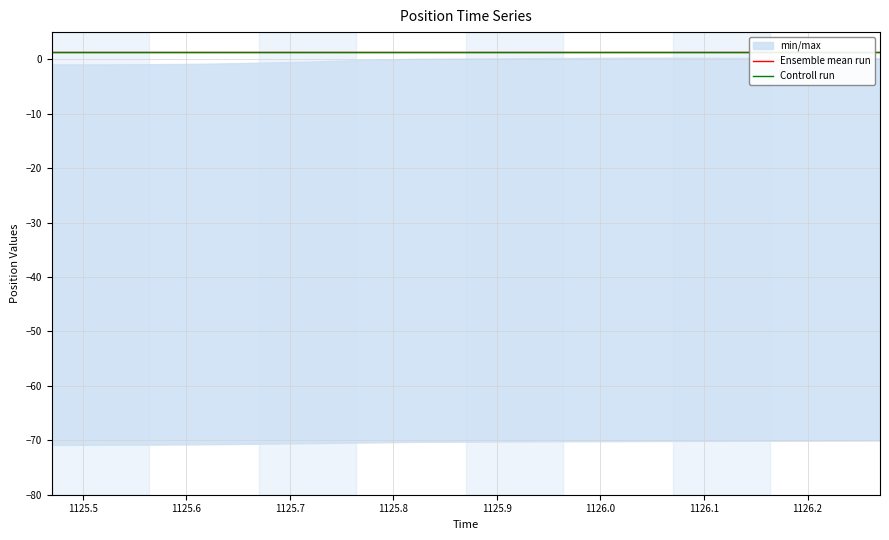

Reading right to left, list all the values displayed in this chart.

pos_x: 1126.27=0.2	1126.22=0.2	1126.17=0.2	1126.12=0.3	1126.07=0.3	1126.02=0.3	1125.97=0.2	1125.92=0.2	1125.87=0.1	1125.82=0.1	1125.77=-0.1	1125.72=-0.4	1125.67=-0.6	1125.62=-0.8	1125.57=-0.9	1125.52=-0.9	1125.47=-0.9
pos_y: 1126.27=-70.0	1126.22=-70.1	1126.17=-70.1	1126.12=-70.1	1126.07=-70.1	1126.02=-70.2	1125.97=-70.2	1125.92=-70.2	1125.87=-70.2	1125.82=-70.3	1125.77=-70.4	1125.72=-70.5	1125.67=-70.6	1125.62=-70.7	1125.57=-70.8	1125.52=-70.8	1125.47=-70.8
pos_z: 1126.27=1.4	1126.22=1.4	1126.17=1.4	1126.12=1.4	1126.07=1.4	1126.02=1.4	1125.97=1.4	1125.92=1.4	1125.87=1.4	1125.82=1.4	1125.77=1.4	1125.72=1.4	1125.67=1.4	1125.62=1.4	1125.57=1.4	1125.52=1.4	1125.47=1.4